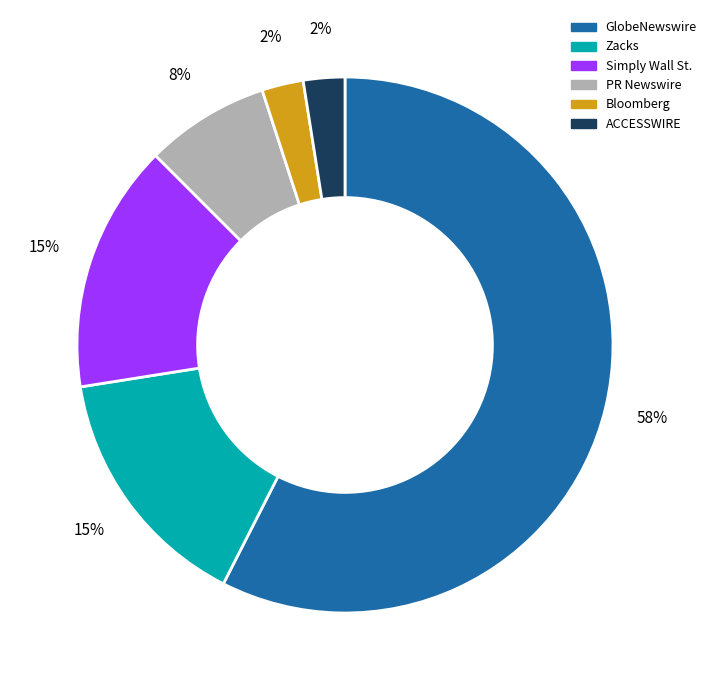

Do Bloomberg and ACCESSWIRE together represent more than half of the pie?

No